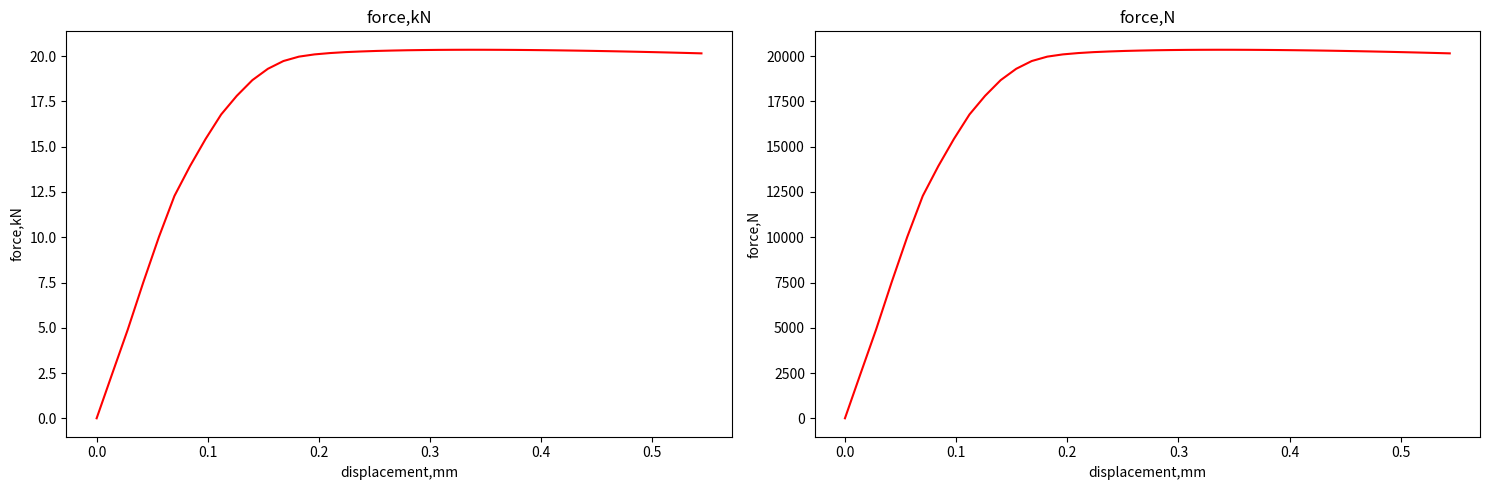

Rank the series at 0.4 from highest to lowest value.

force,N, force,kN